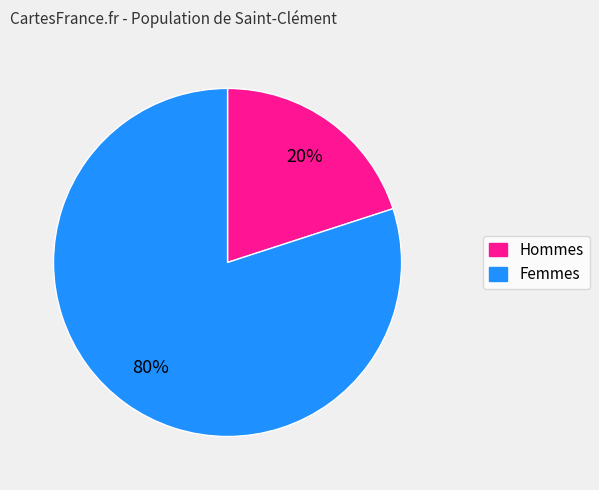

How many segments does this pie chart have?

2